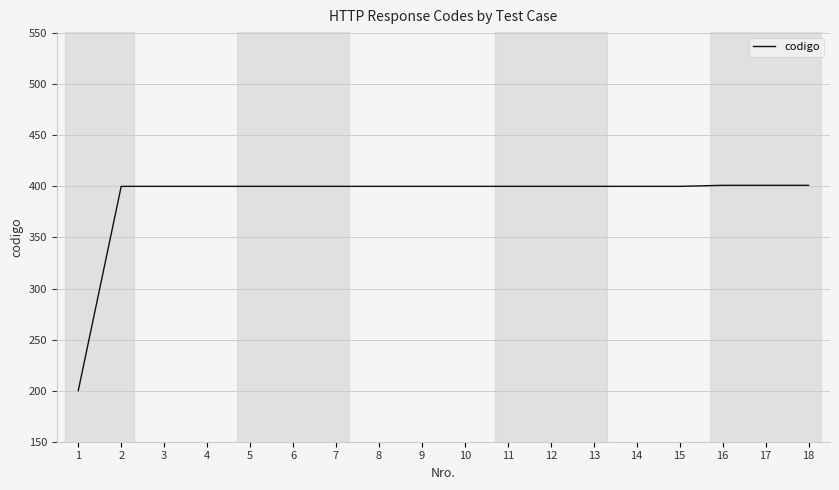

At which category does the chart reach its minimum across all series?

1